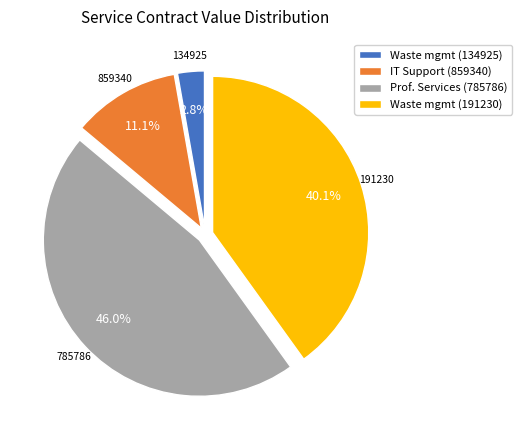

What is the ratio of the value at Prof. Services (785786) to the value at IT Support (859340)?

4.1